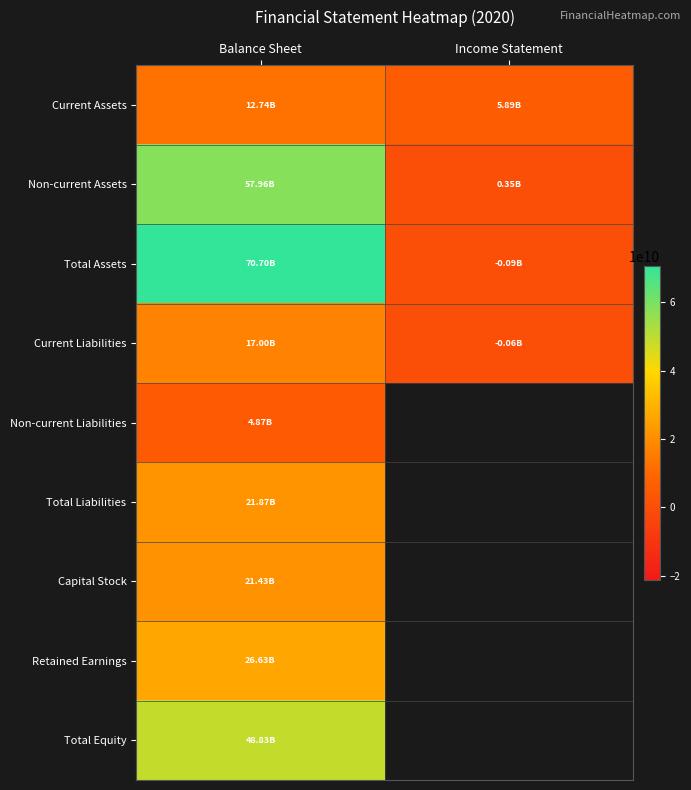

What is the minimum value for Capital Stock?

21425800000.0